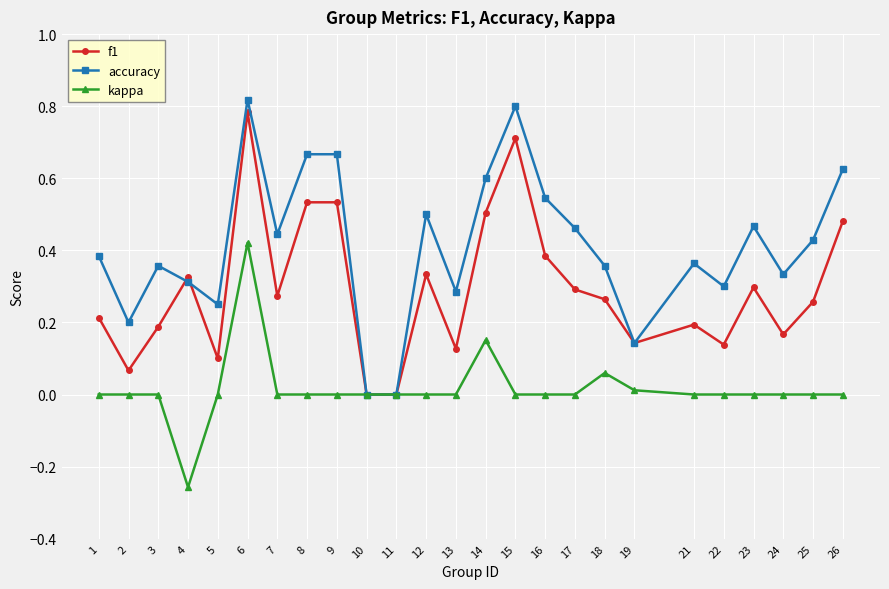

Rank the series by their average value, from lowest to highest.

kappa, f1, accuracy